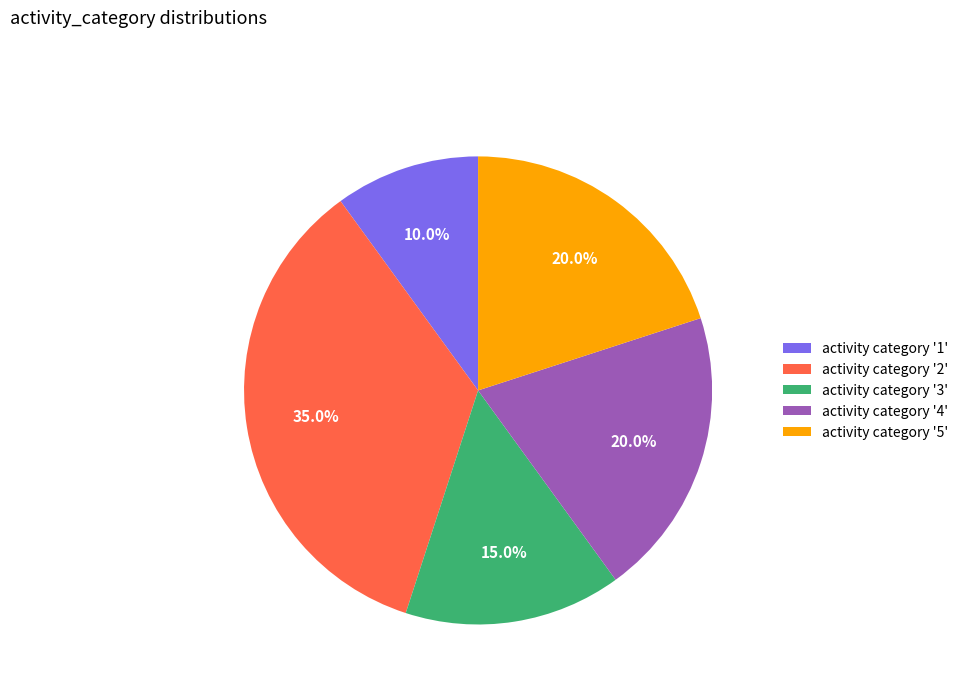

Which category has the biggest portion of the pie?

activity category '2'